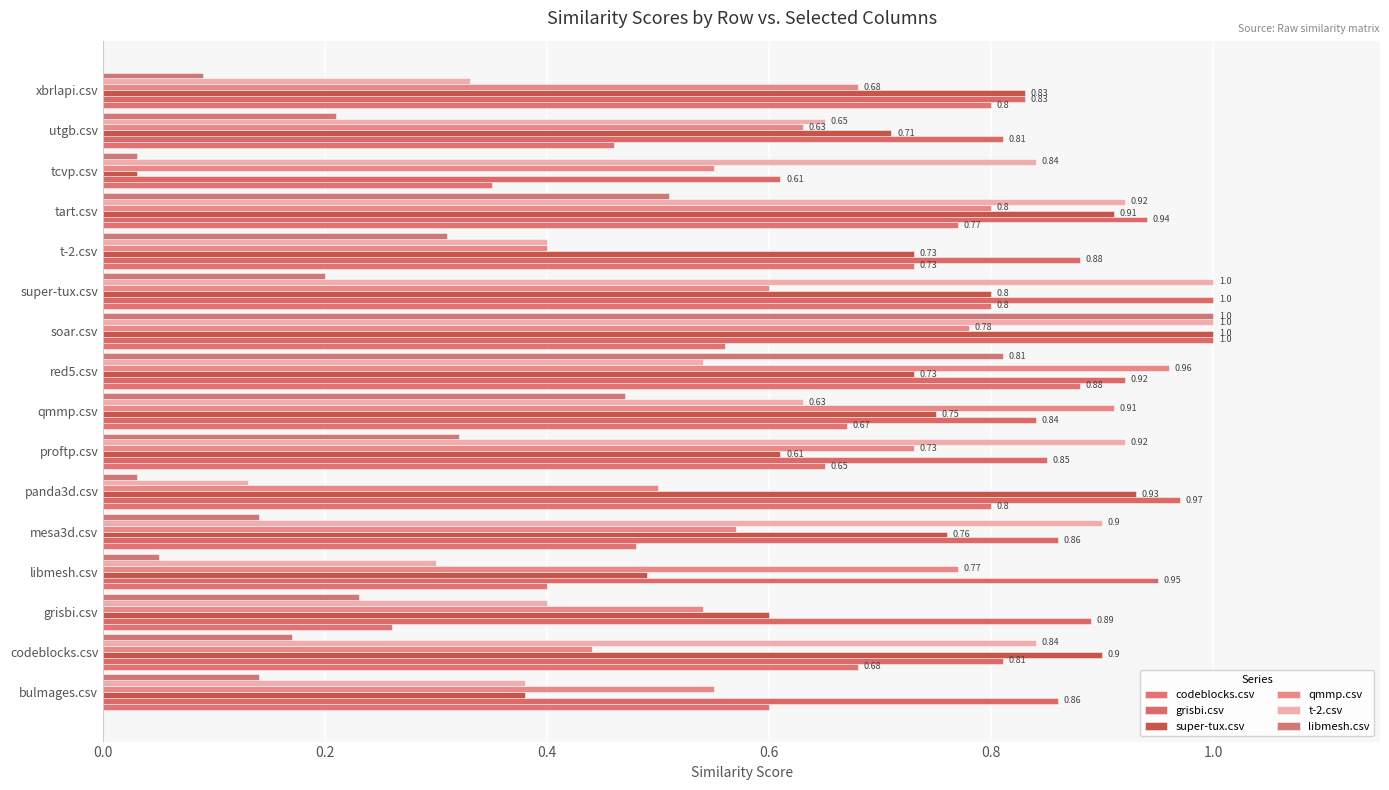

How many series are shown in this chart?

6